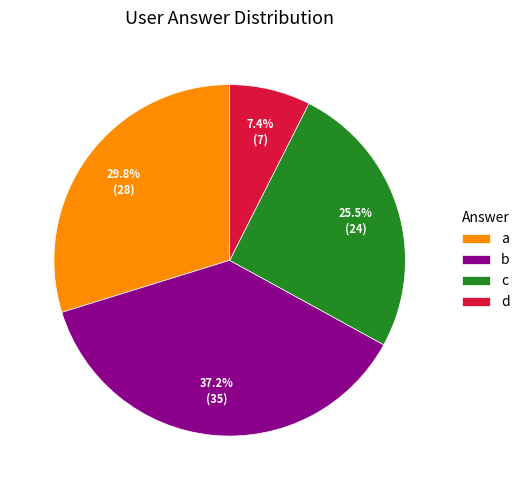

Is there a majority slice in this chart?

No